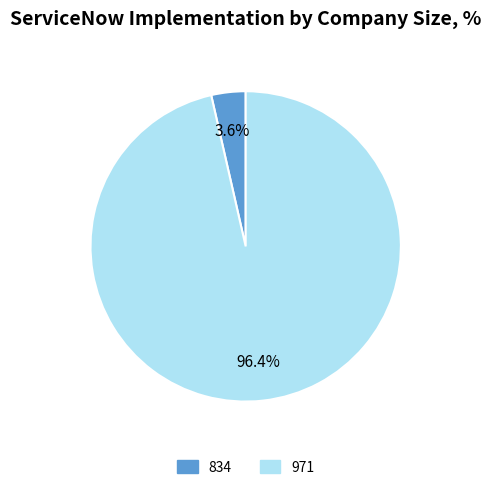

What percentage is the 971 slice, to the nearest percent?

96%